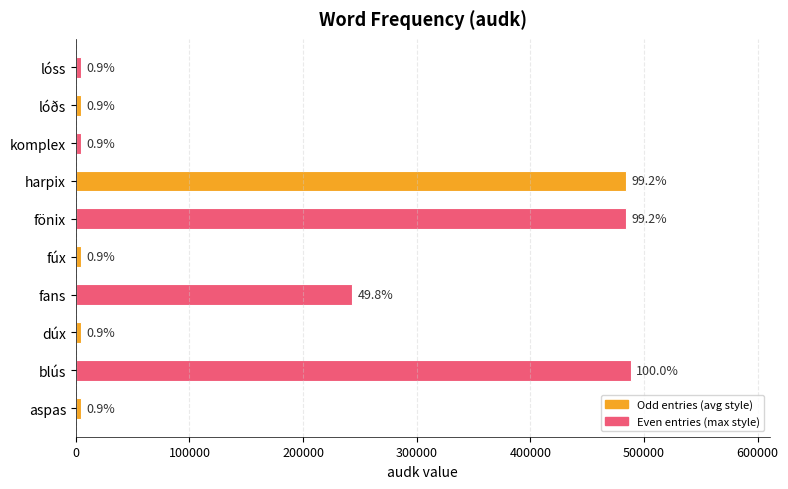

Are the bars horizontal?

Yes